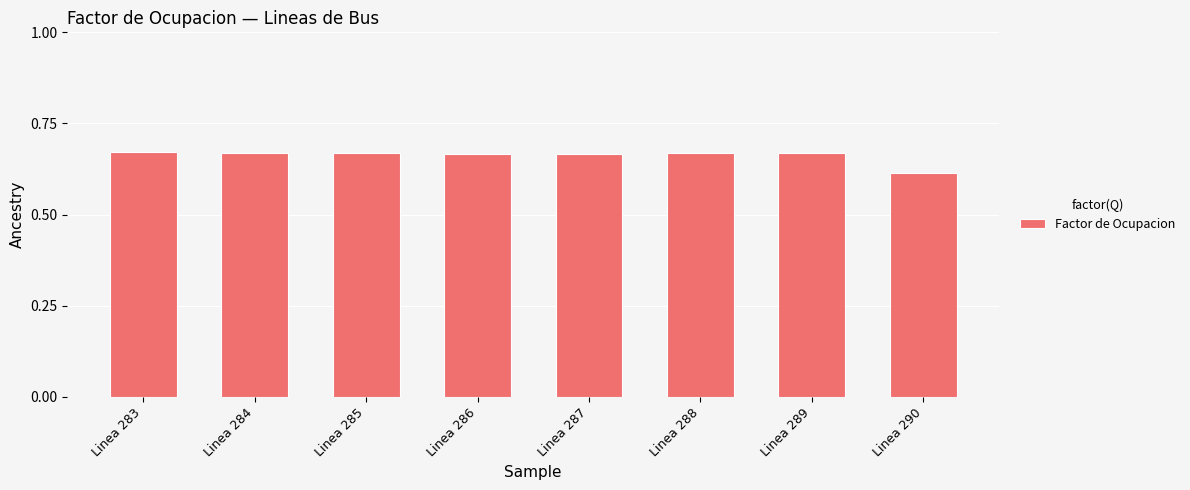

What is the sum of all values?

5.3